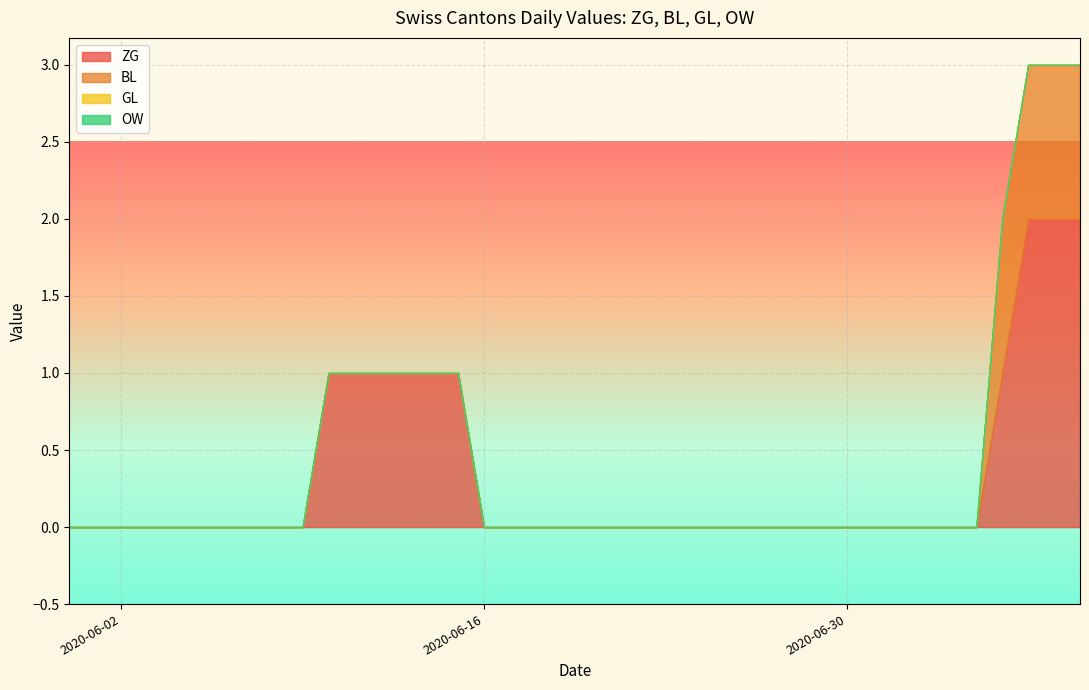

At which category is the sum across all series the highest?

2020-07-12